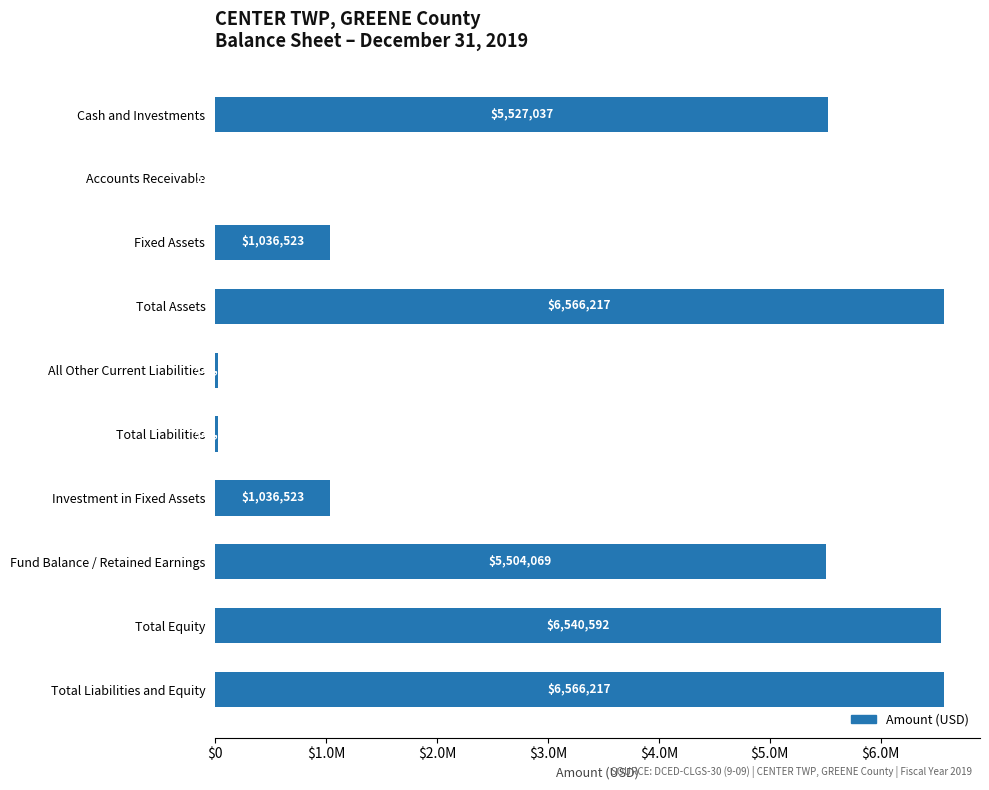

How many data points are above 5504069?

4